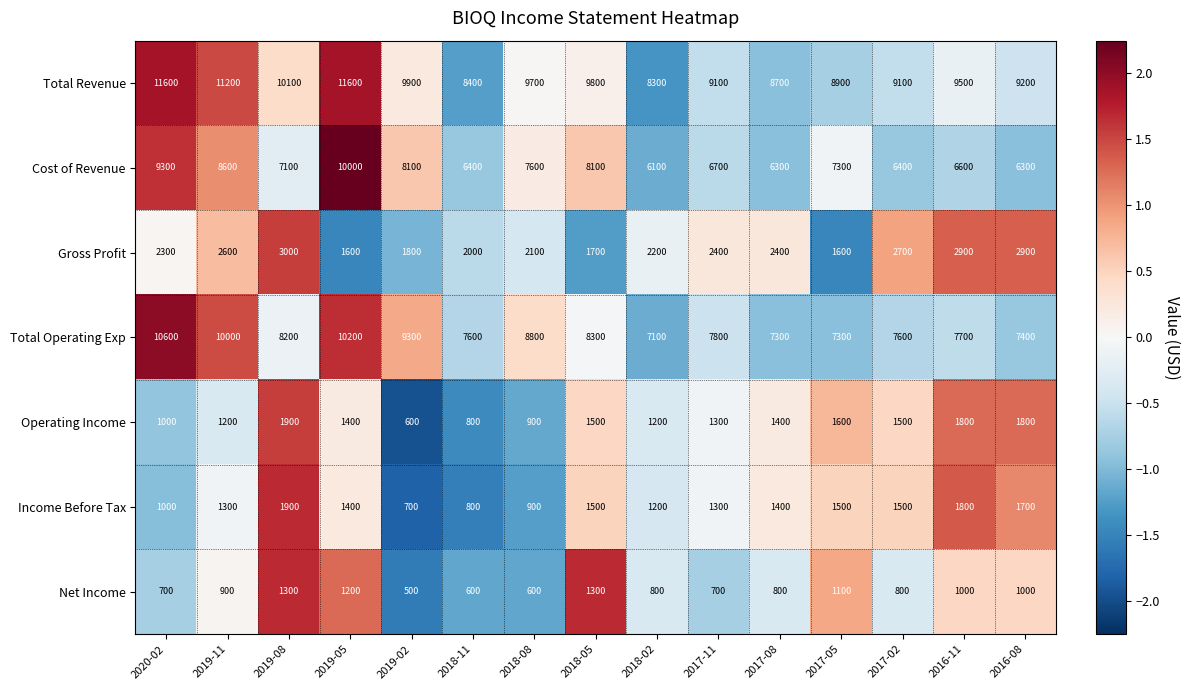

Is it true that Gross Profit equals 2400 at 2017-08?

True